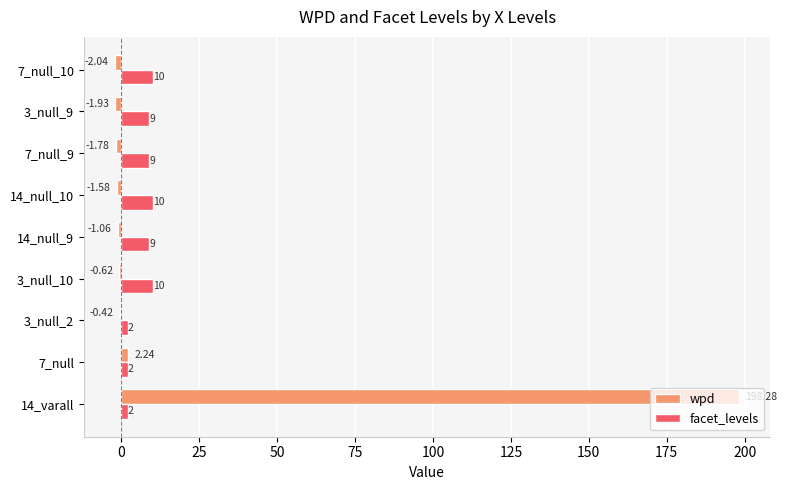

Which series changed the most between 14_varall and 3_null_9?

wpd